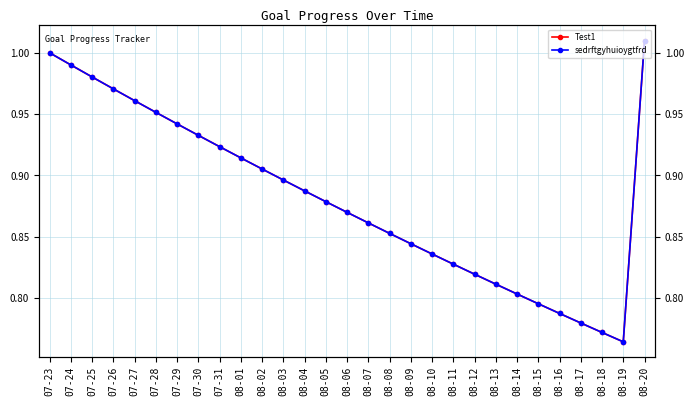

Is this an area chart (filled region under the line)?

No